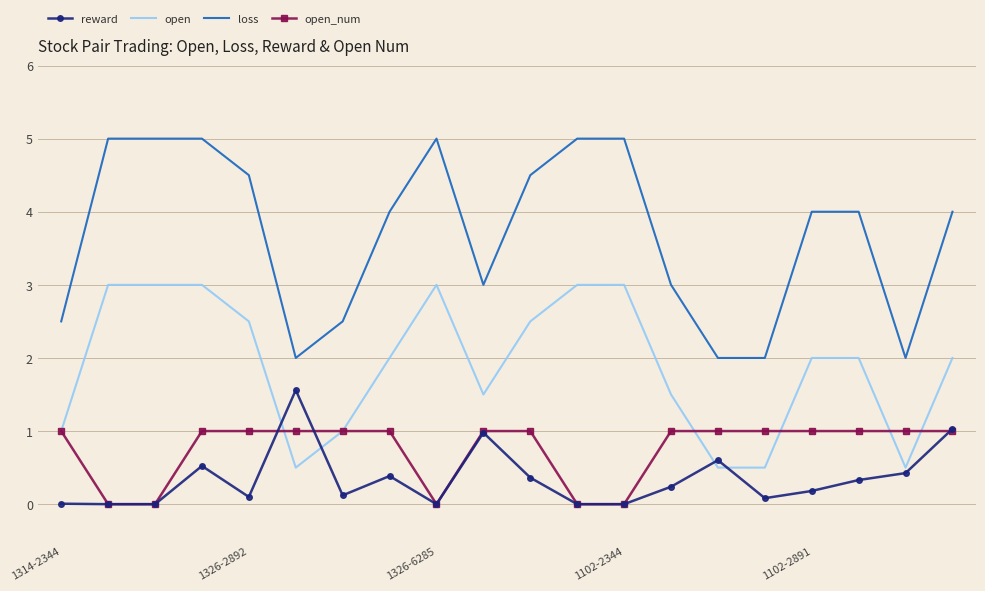

Which series has the largest range (max minus min)?

loss